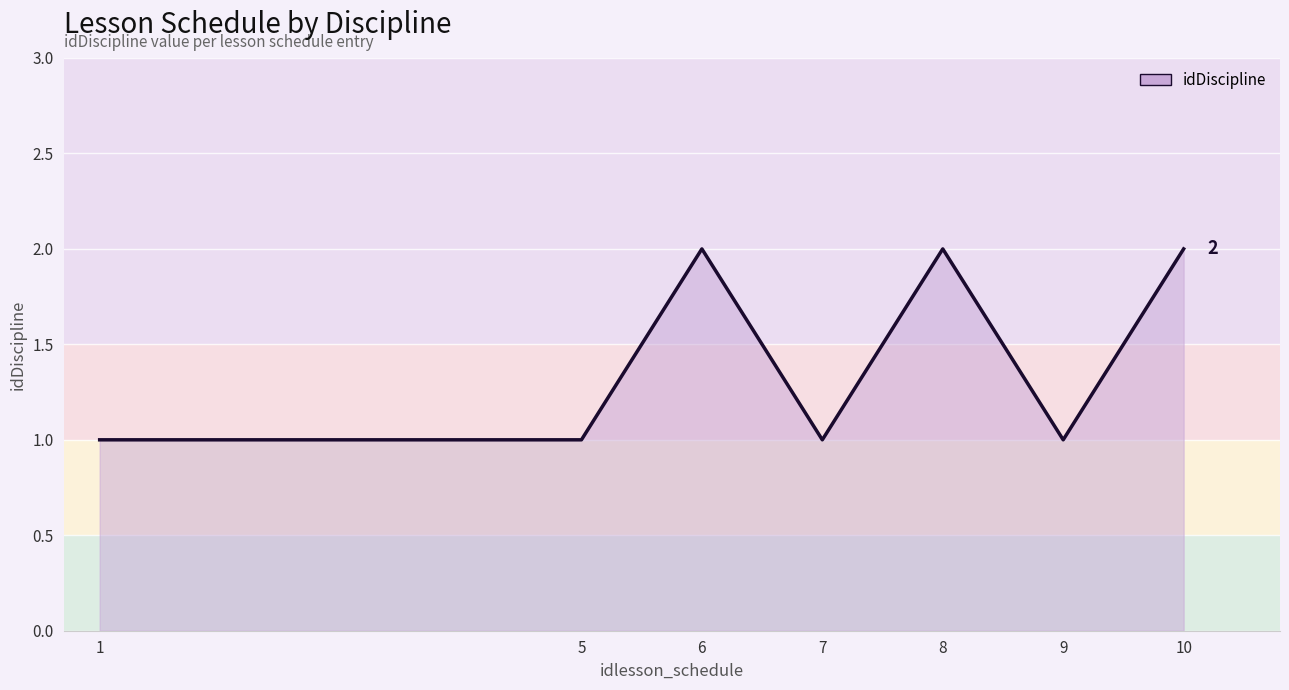

How many distinct data groups are displayed?

1